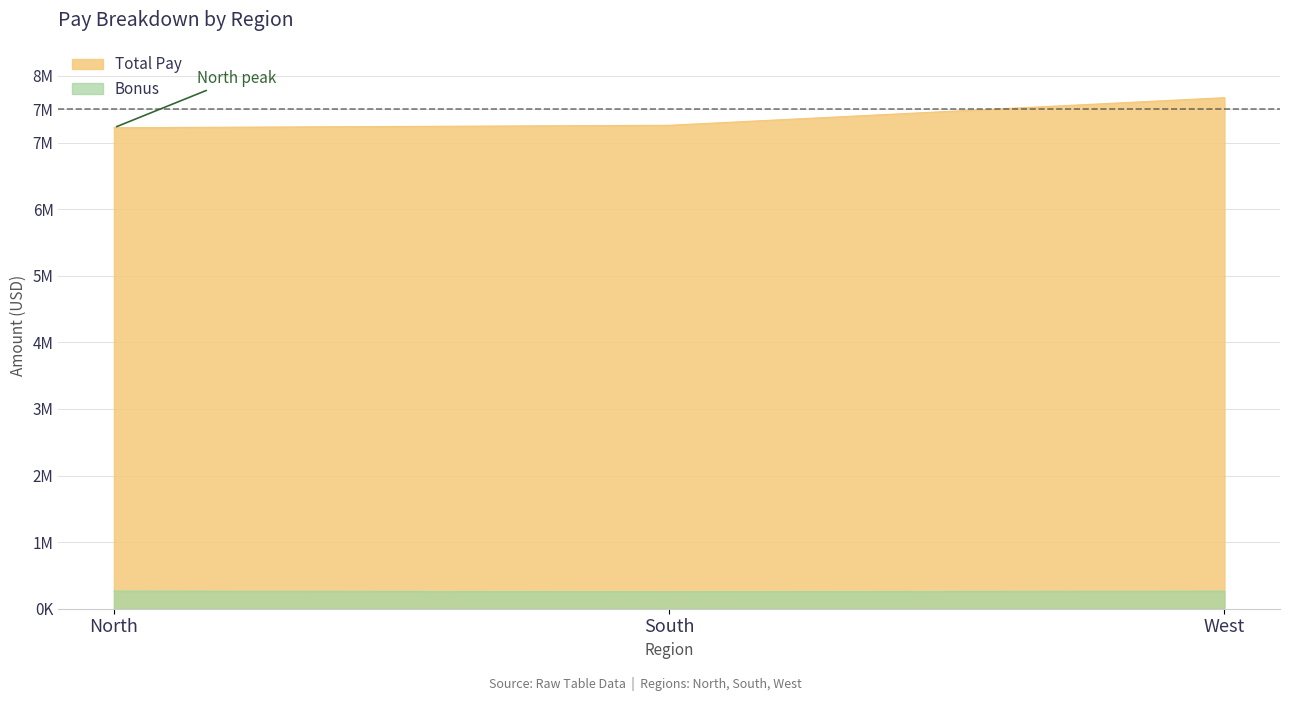

Count the number of categories in the chart.

3